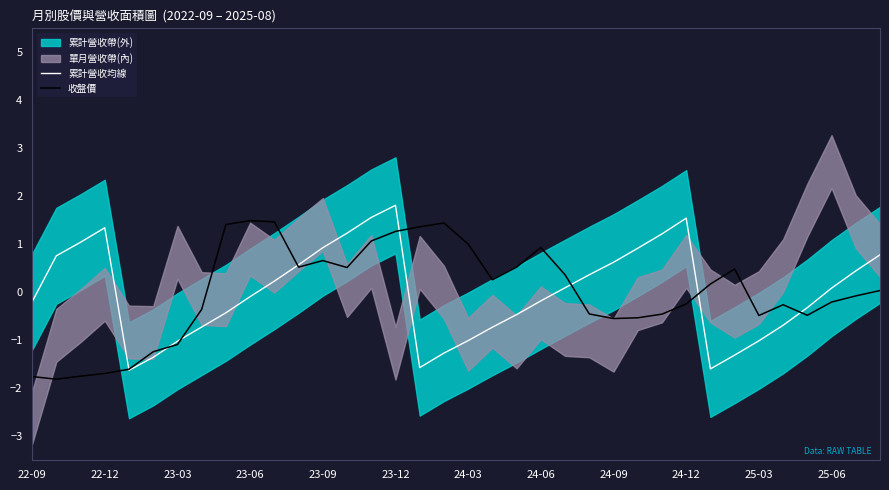

The value of 收盤價 at 23-09 is 0.7. True or false?

True